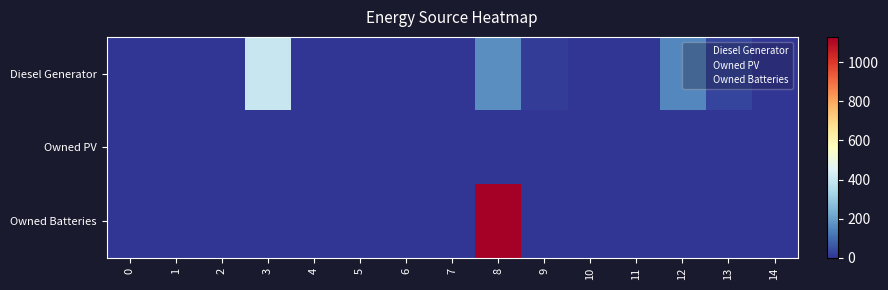

At which category does the chart reach its peak across all series?

8